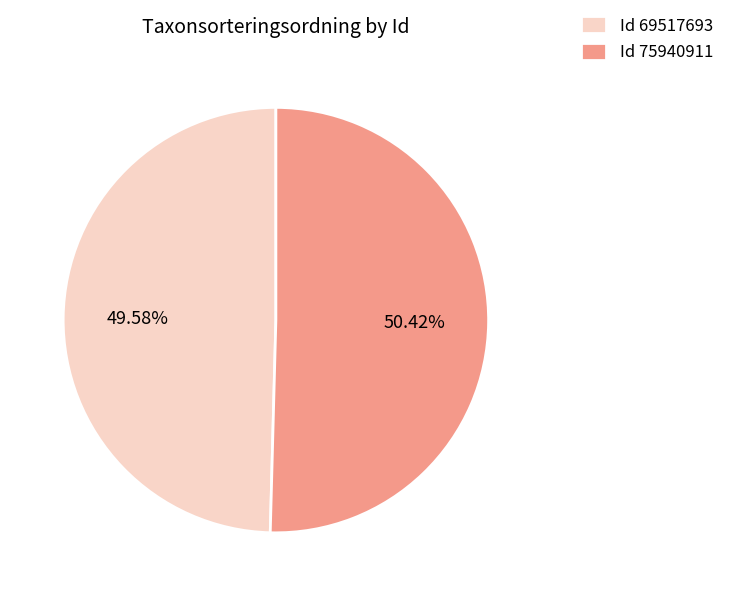

Which category has the biggest portion of the pie?

Id 75940911